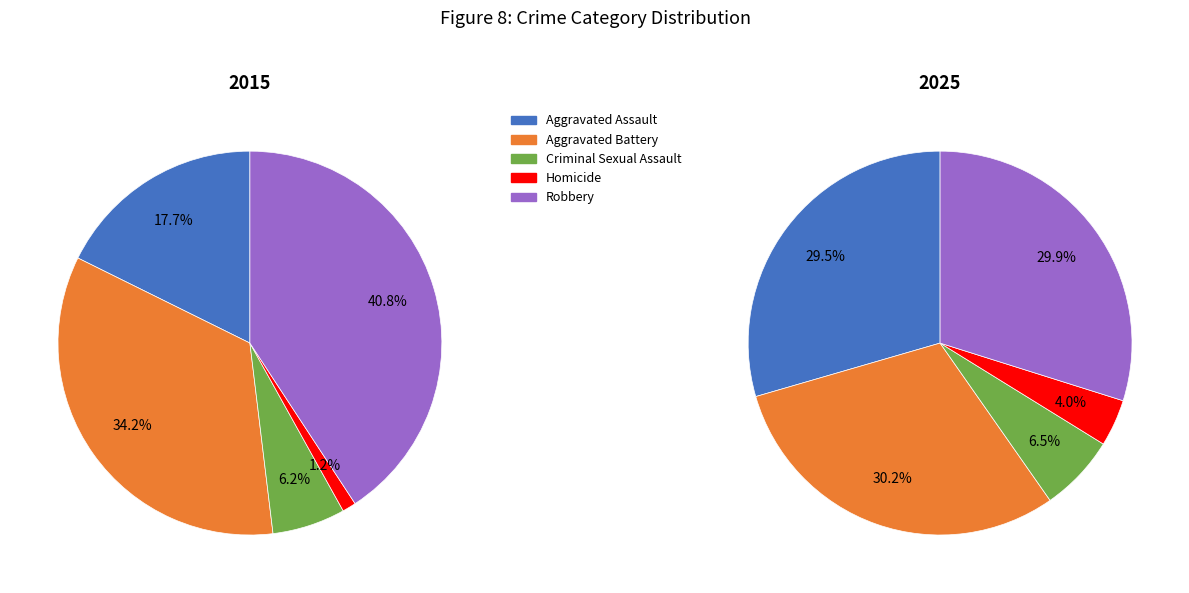

Does Criminal Sexual Assault account for over 50% of the chart?

No